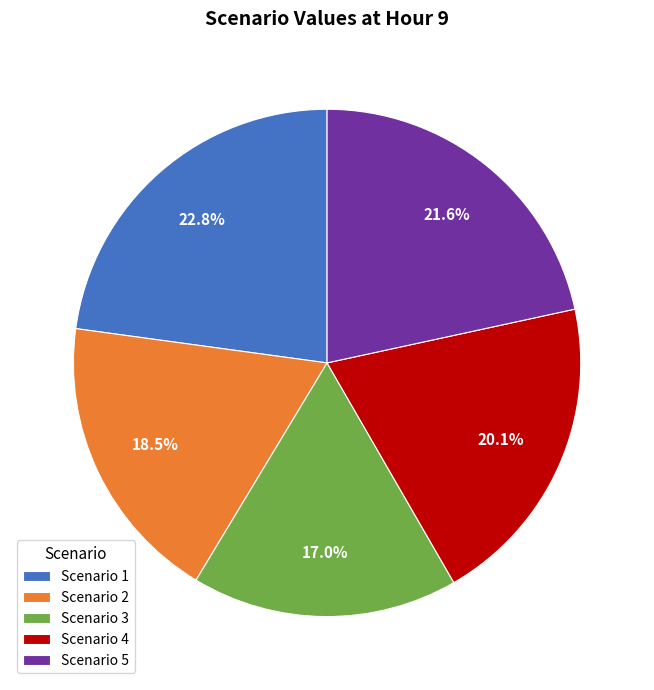

Rank the categories by value from lowest to highest.

Scenario 3, Scenario 2, Scenario 4, Scenario 5, Scenario 1